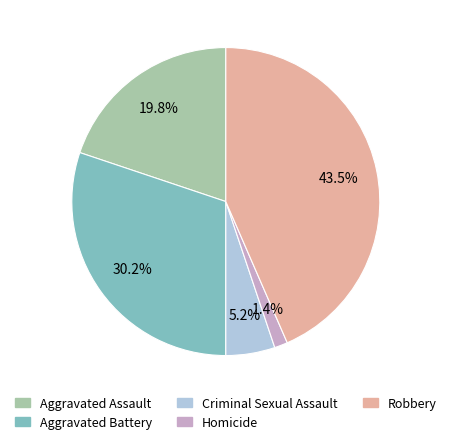

To the nearest percent, what percentage of the pie is Homicide?

1%